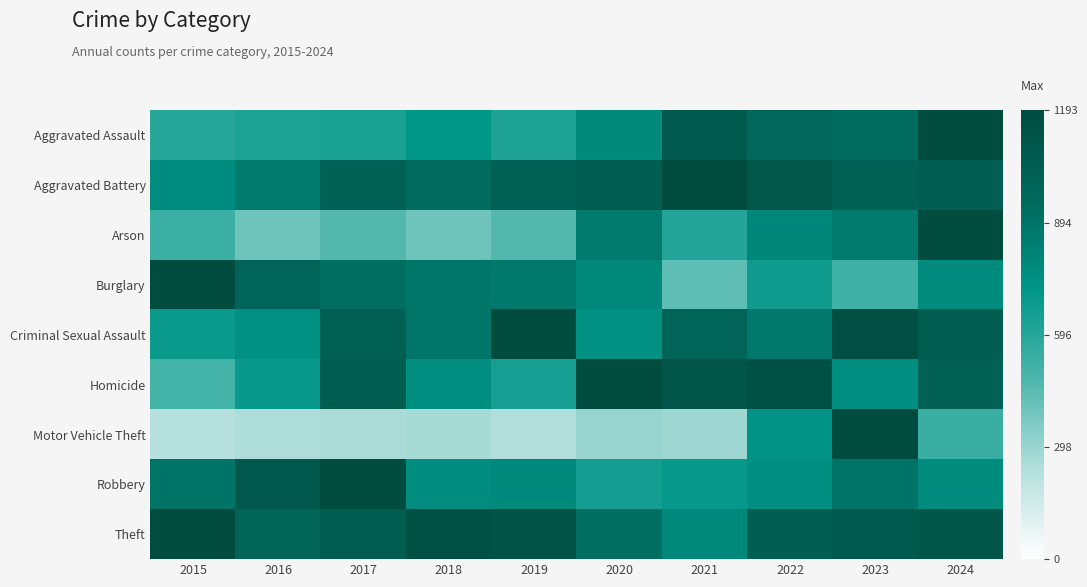

Which series has the largest total across all categories?

Theft